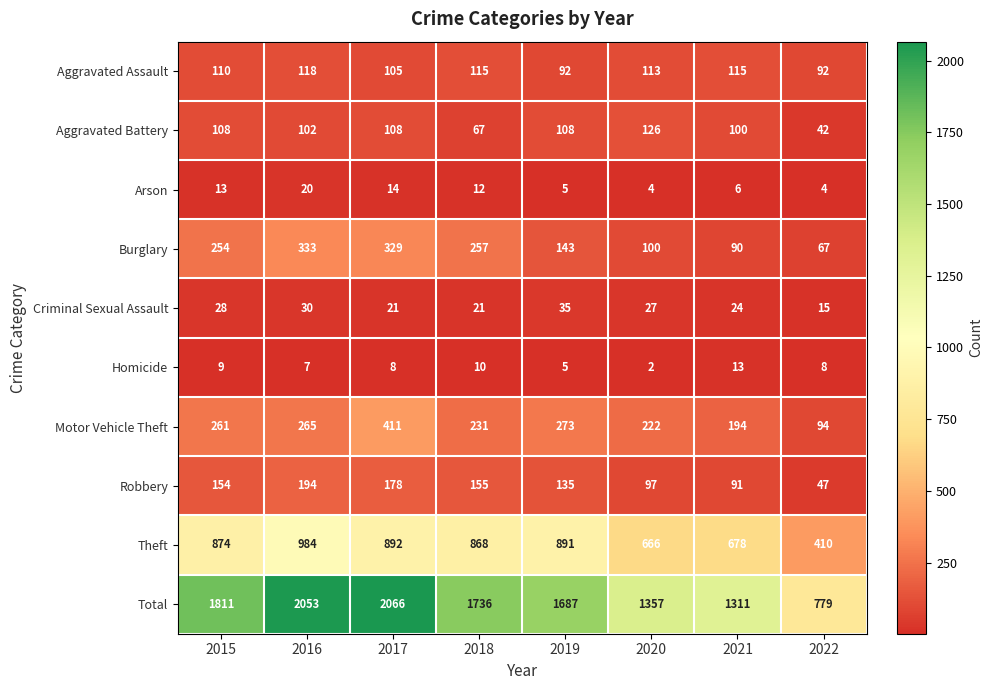

True or false: Theft has a value of 678 at 2021.

True